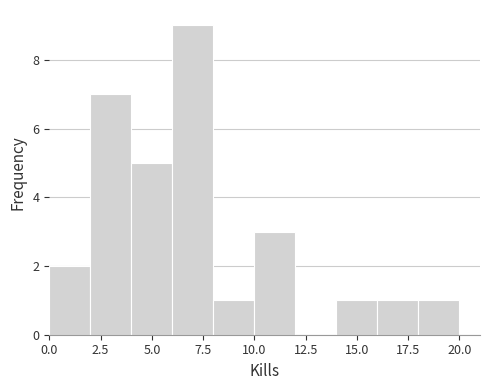

Over which range of the x-axis is the bar tallest?

6 to 8